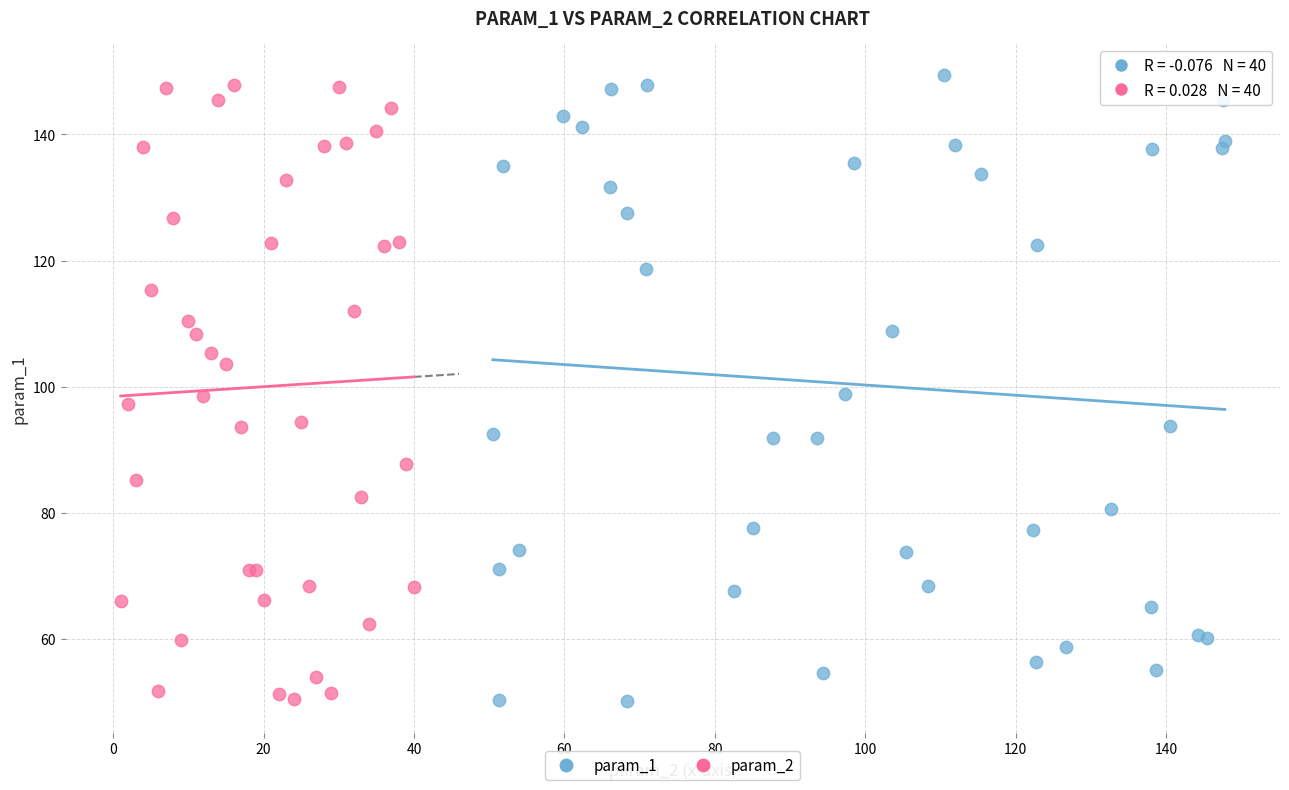

What are all the series names shown in the legend?

param_1, param_2